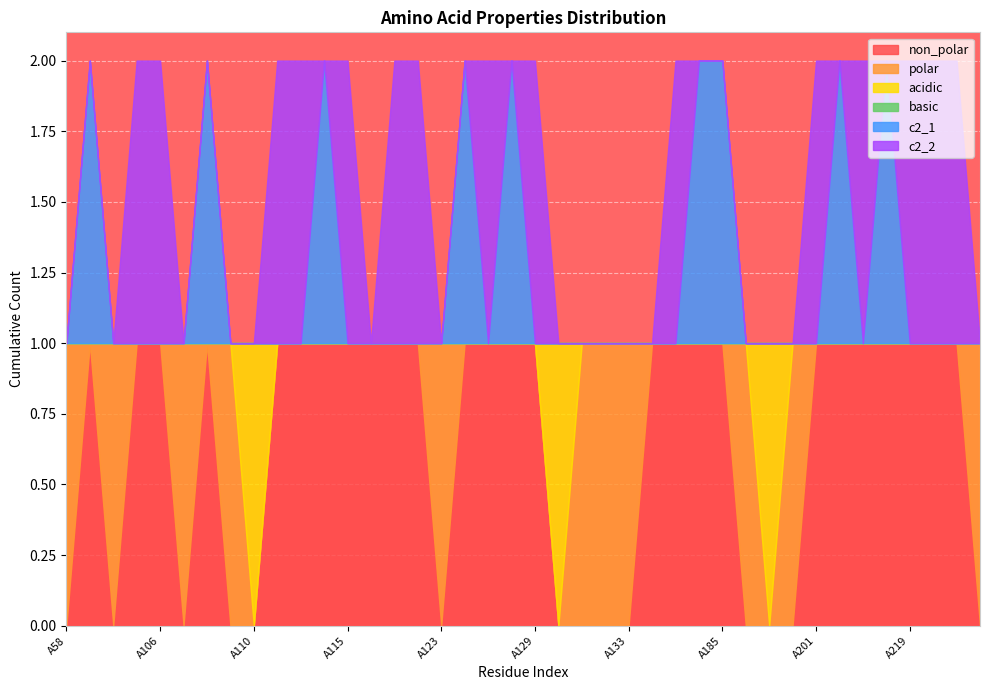

True or false: basic and non_polar cross at least once.

False